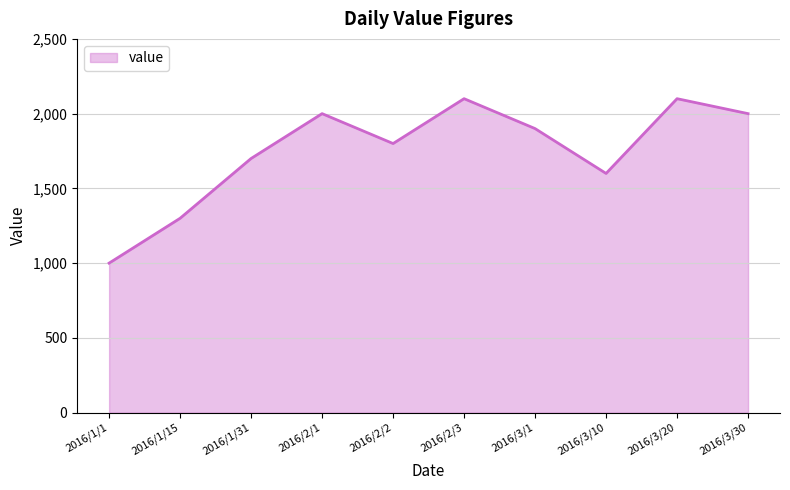

Reading left to right, list all the values displayed in this chart.

1000	1300	1700	2000	1800	2100	1900	1600	2100	2000